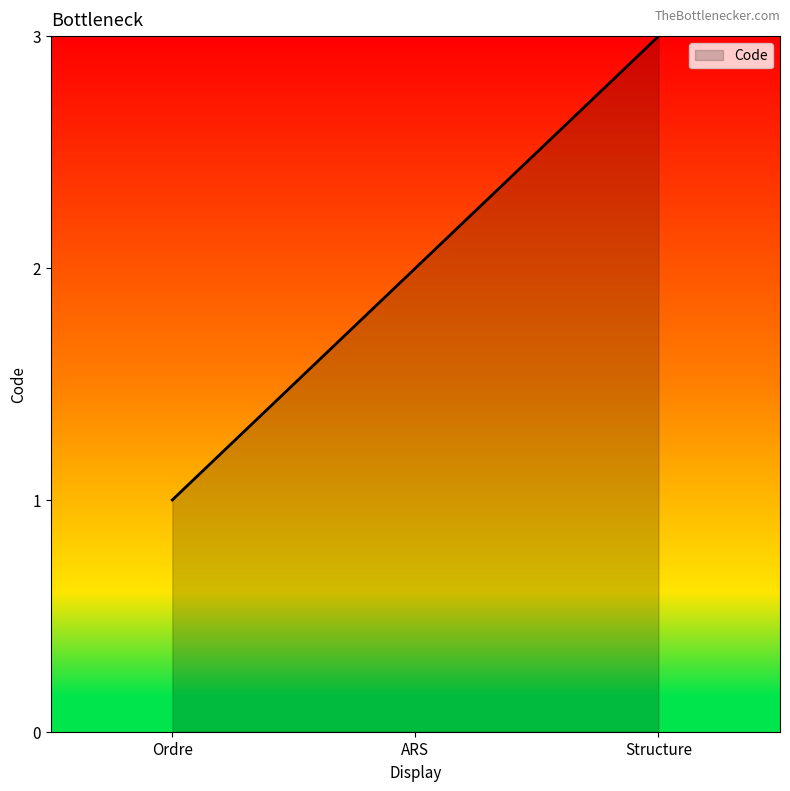

What is the ratio of the value at Structure to the value at ARS?

1.5